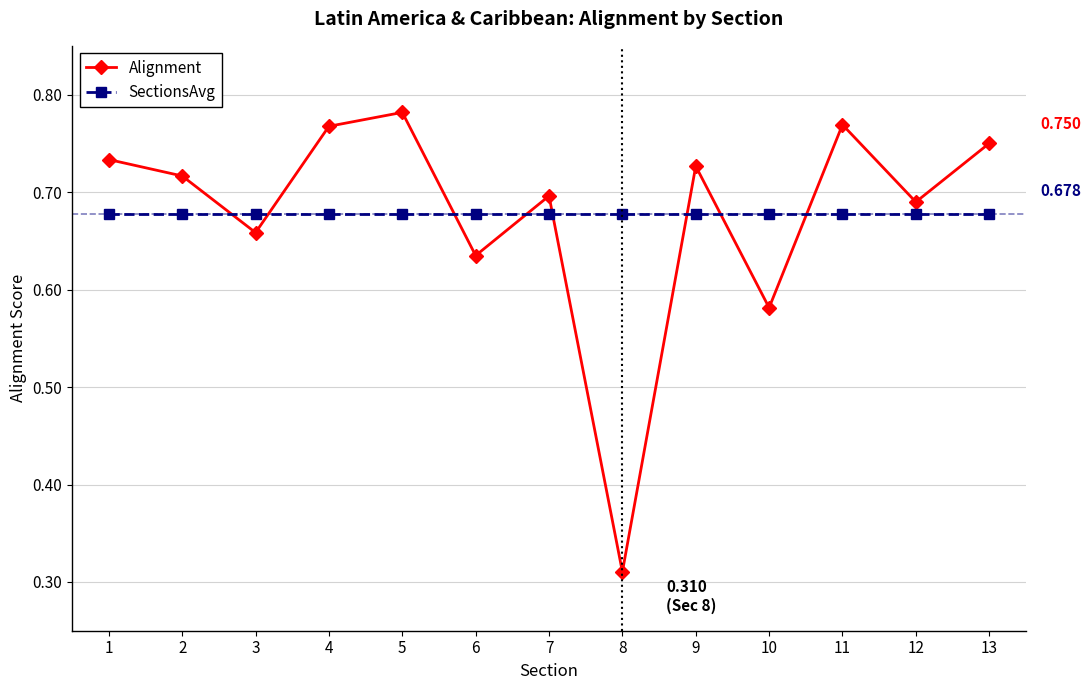

Is the value of SectionsAvg at 3 greater than the value of Alignment at 6?

Yes